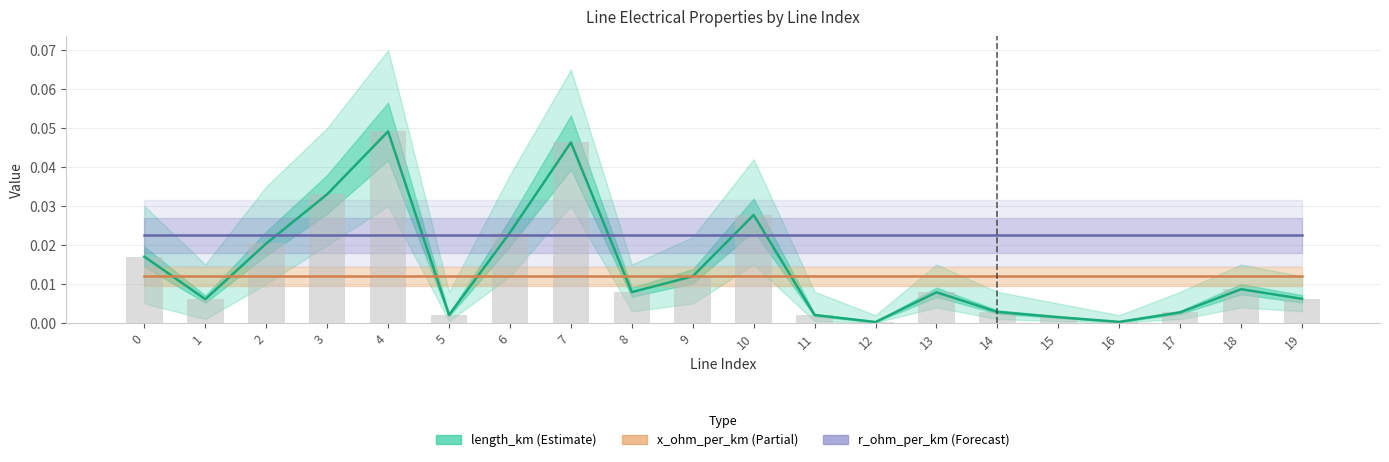

How many distinct data groups are displayed?

3